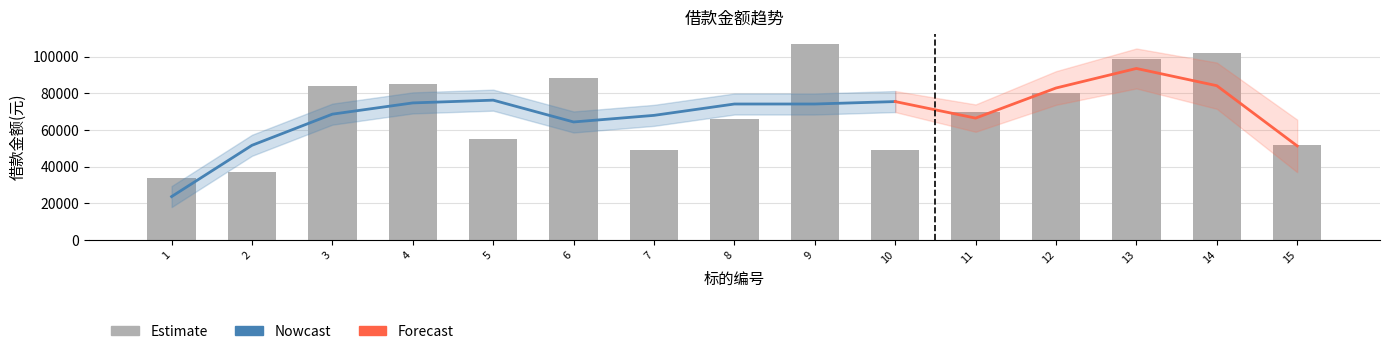

What is the value of the 13th bar from the left?

98600